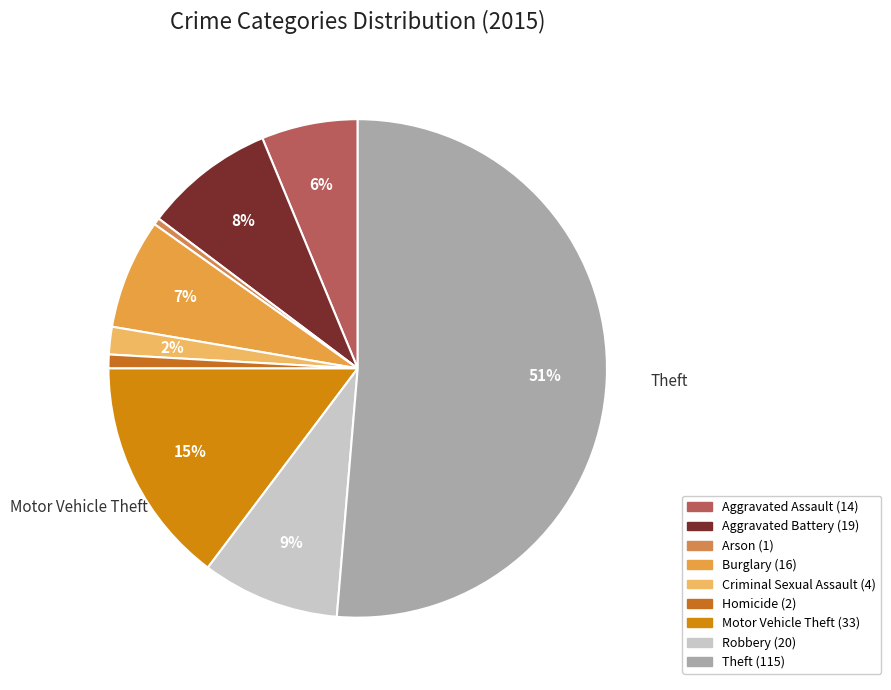

True or false: Burglary accounts for 1% of the total.

False